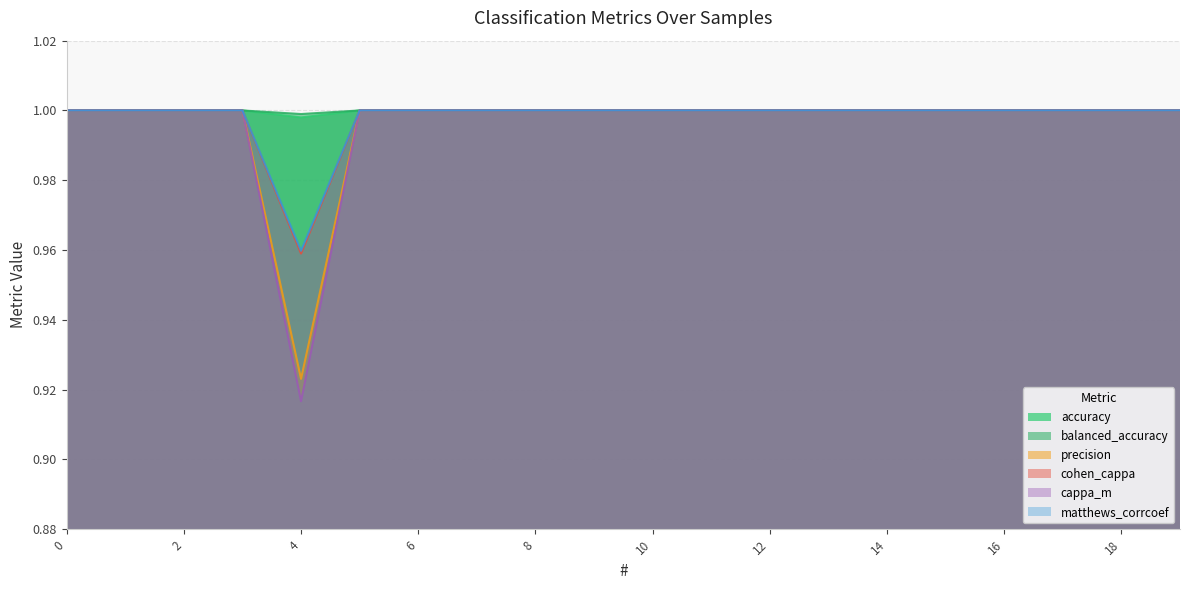

How many lines are shown in the chart?

6